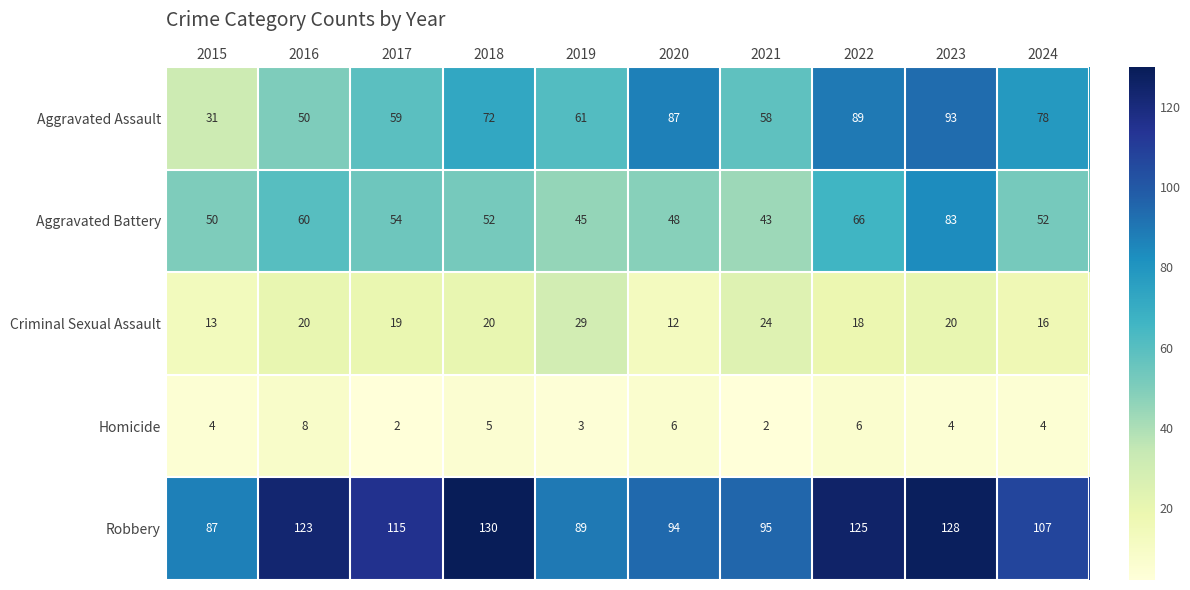

Rank the series by their maximum value, from lowest to highest.

Homicide, Criminal Sexual Assault, Aggravated Battery, Aggravated Assault, Robbery